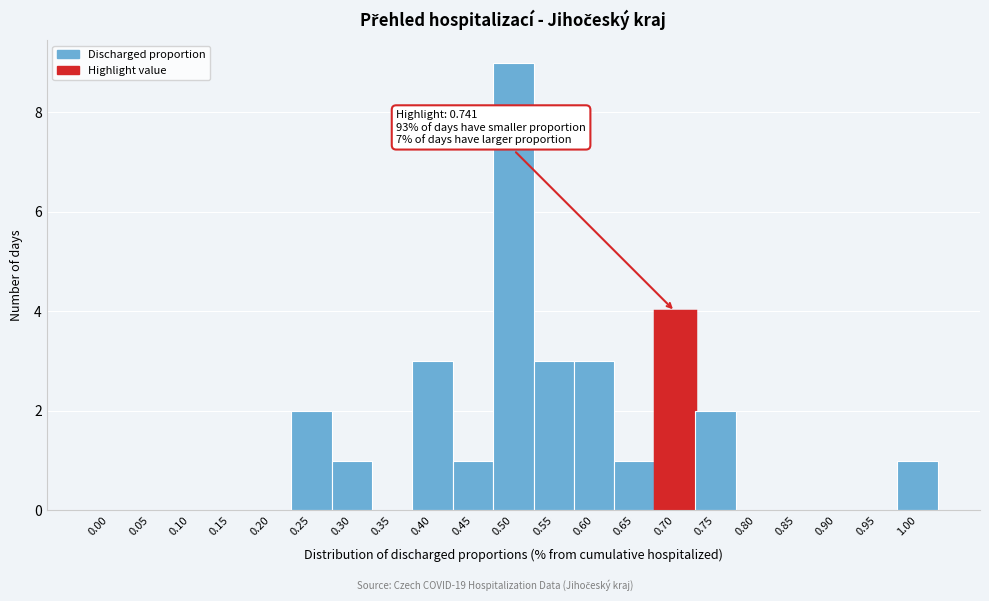

Reading left to right, extract all data points from this chart.

0.00=0	0.05=0	0.10=0	0.15=0	0.20=0	0.25=2	0.30=1	0.35=0	0.40=3	0.45=1	0.50=9	0.55=3	0.60=3	0.65=1	0.70=4	0.75=2	0.80=0	0.85=0	0.90=0	0.95=0	1.00=1